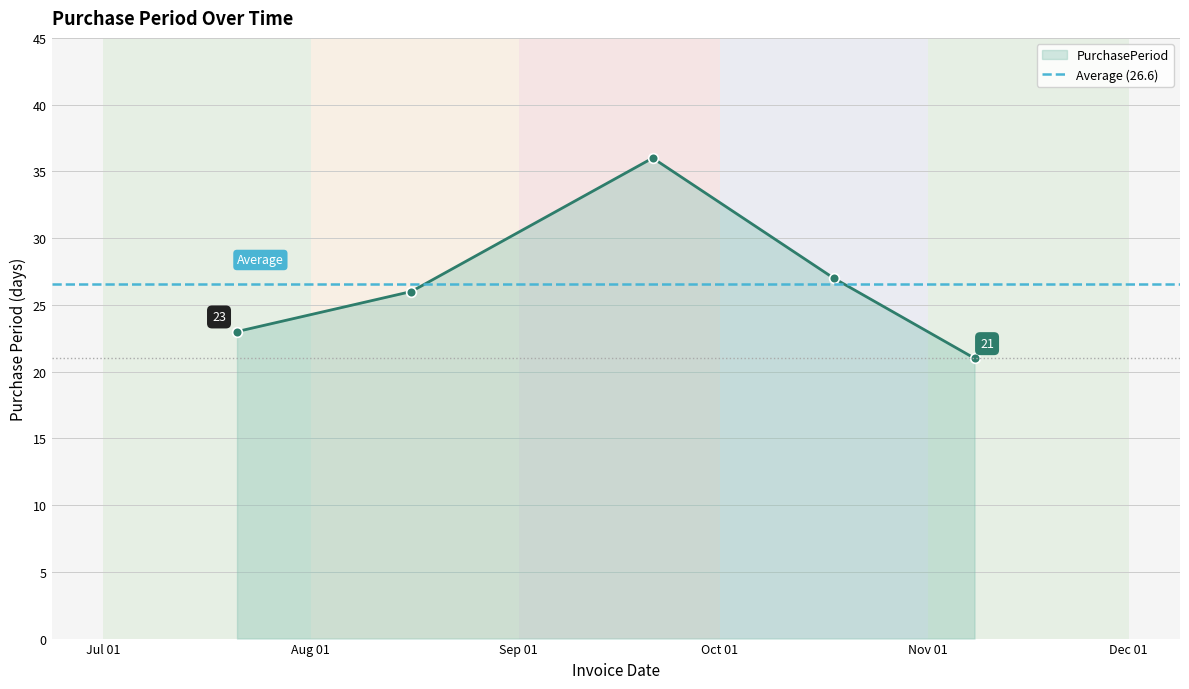

How many values exceed 26?

2